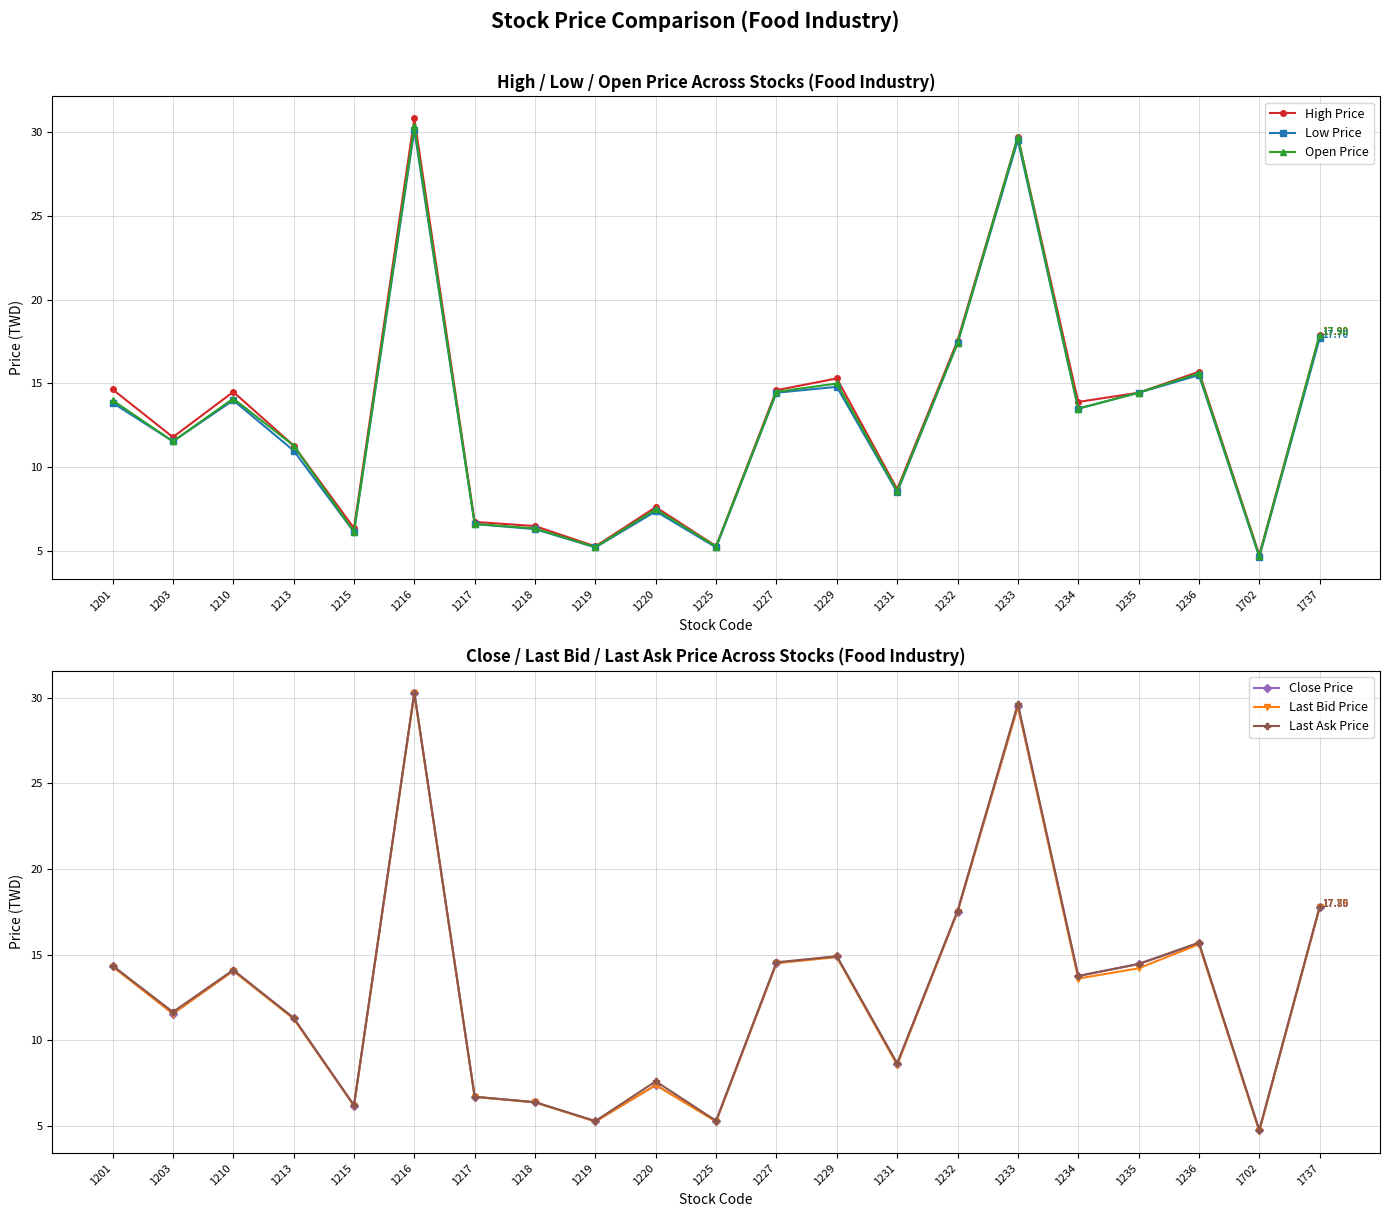

How many categories are shown in the chart?

21